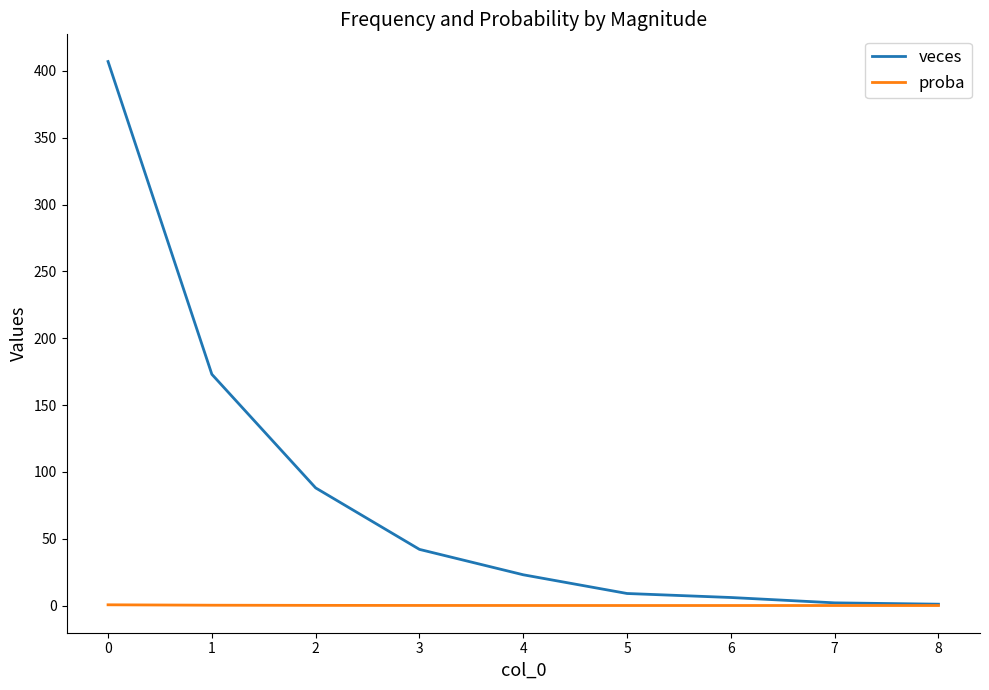

What is the difference between the highest and lowest values at 1?

172.8